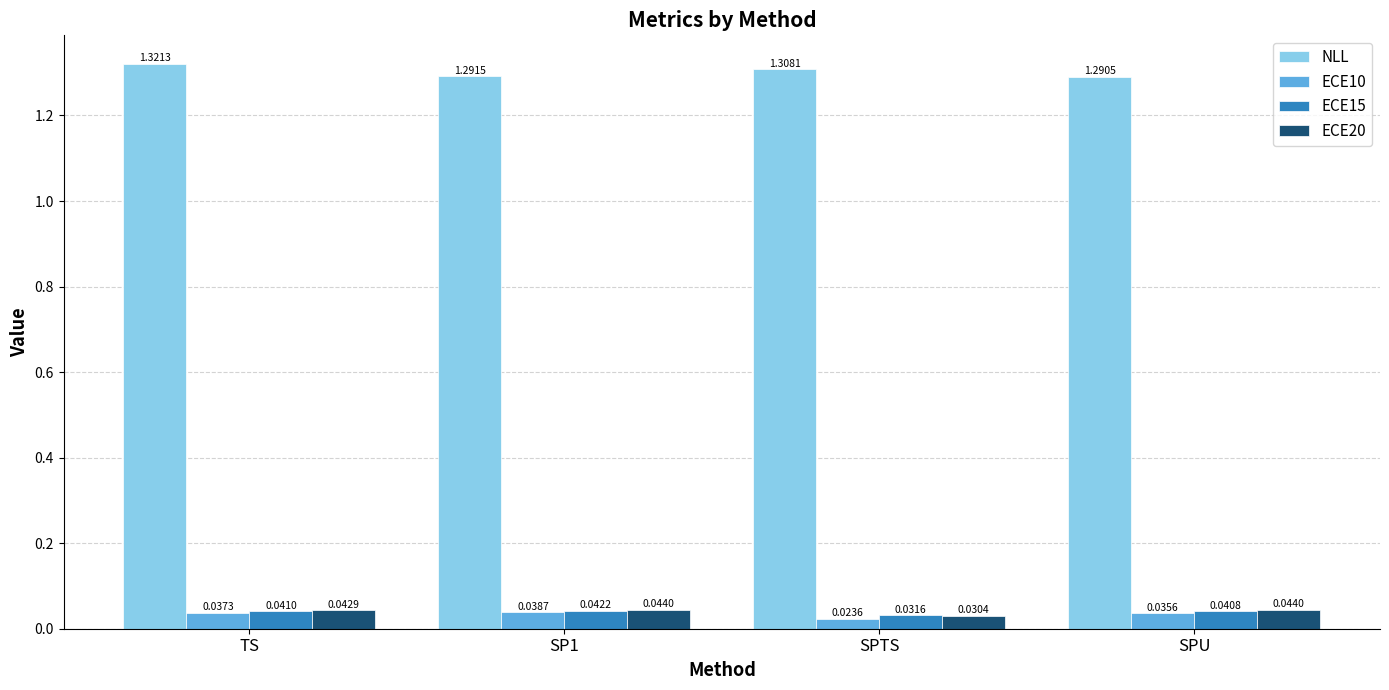

What is the sum of all NLL values?

5.2